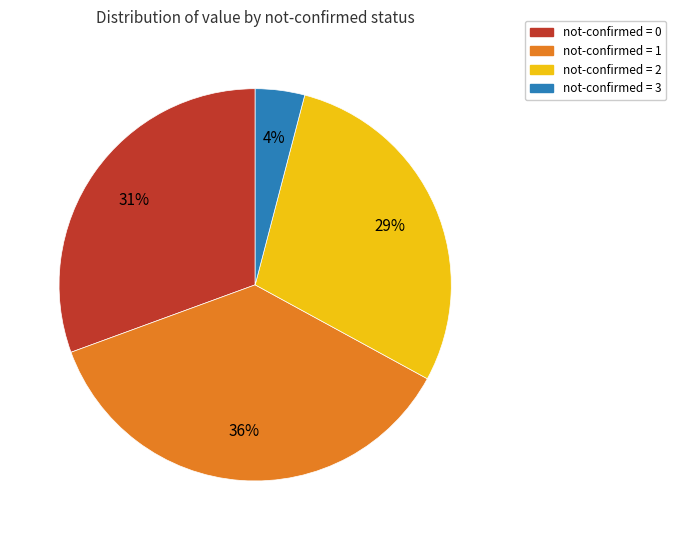

Is it true that not-confirmed = 2 is 29% of the pie?

True